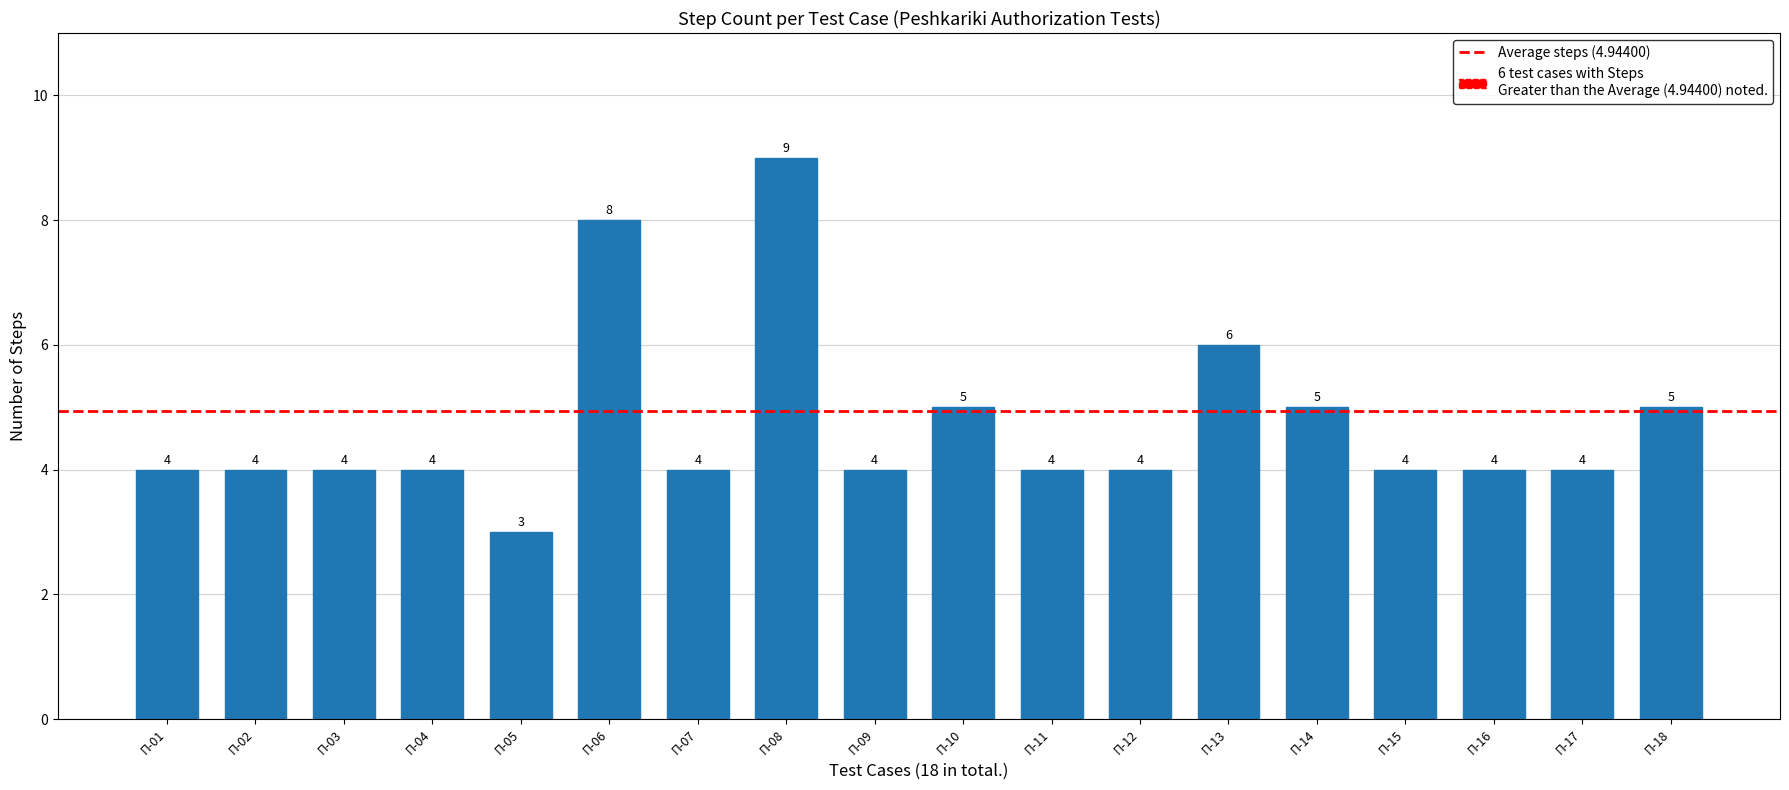

What is the difference between the second highest and second lowest values?

4